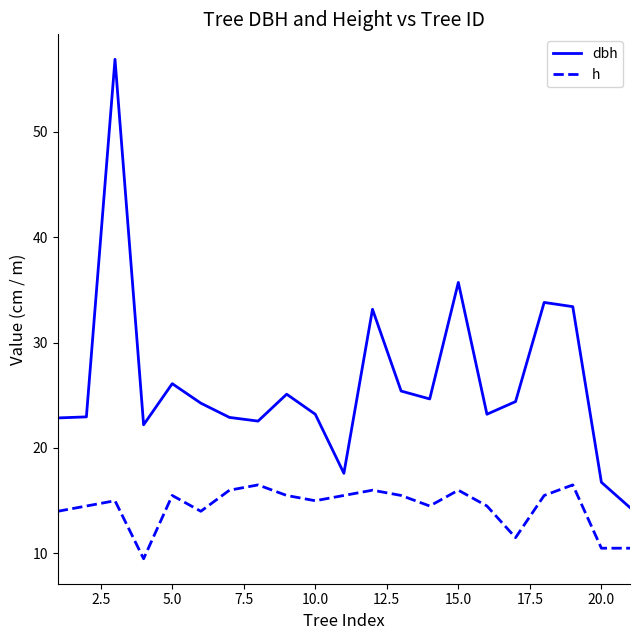

Which series has the largest total across all categories?

dbh